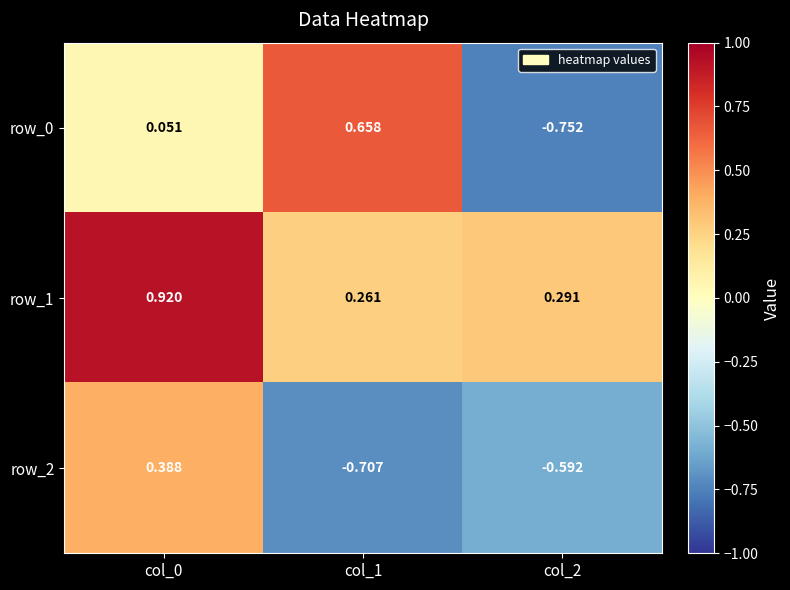

Count the row_2 values in the range 0 to 1.

1